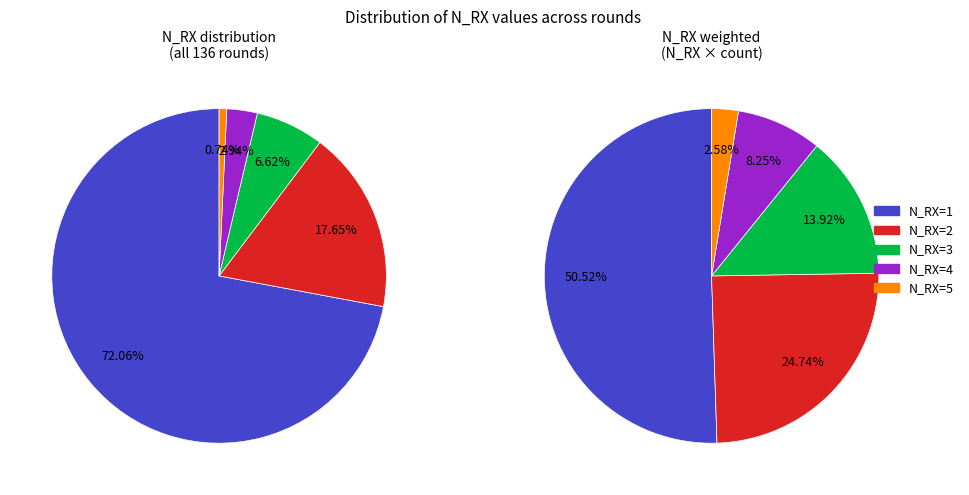

What is the smallest slice in the pie chart?

N_RX=5